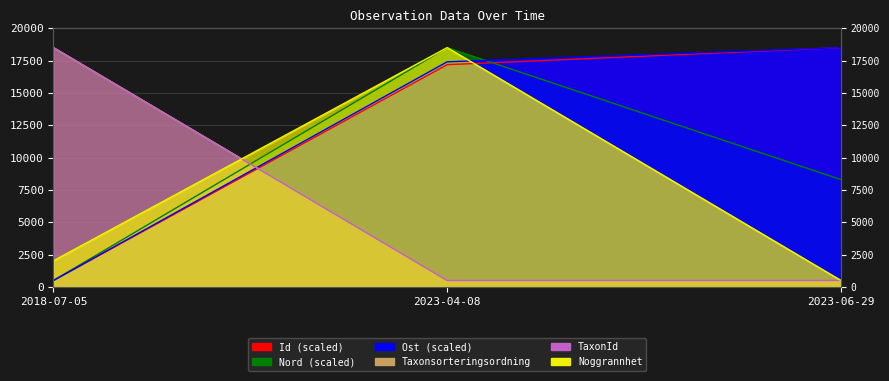

How many distinct data groups are displayed?

6